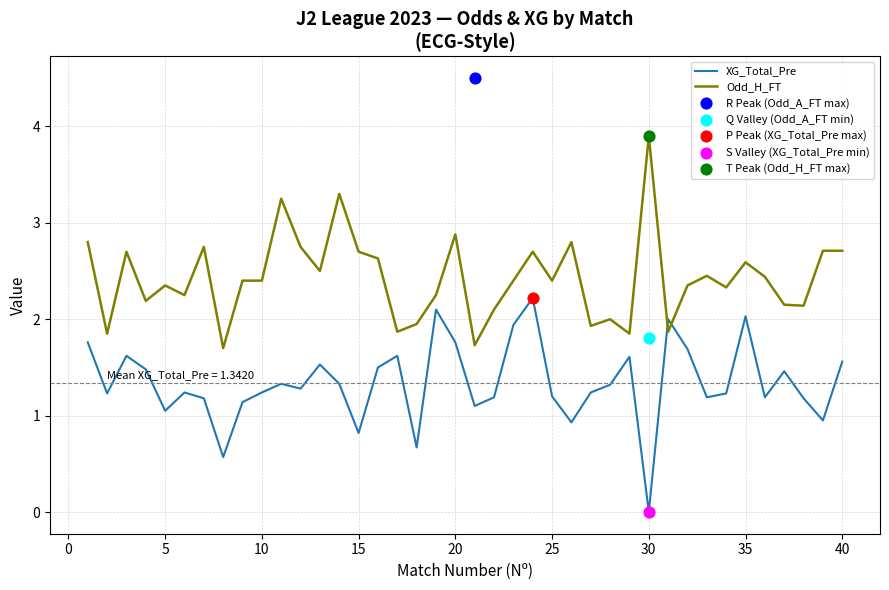

At how many categories does at least one series exceed 2?

31